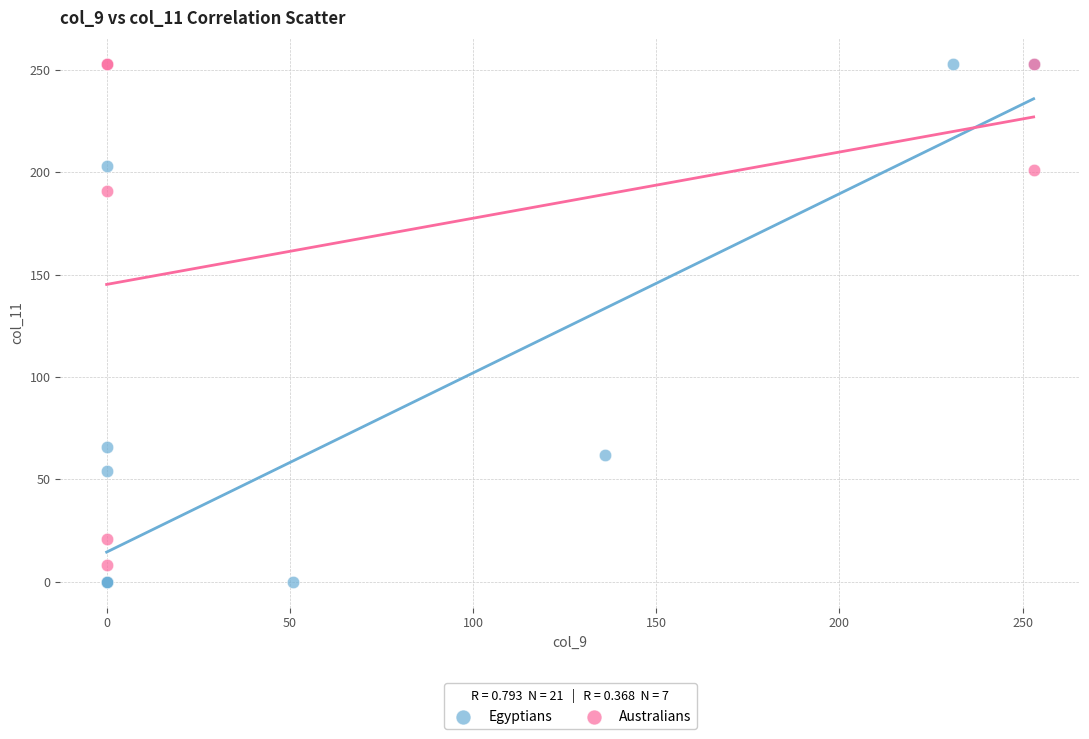

Which series has the largest Y range (max minus min)?

Egyptians